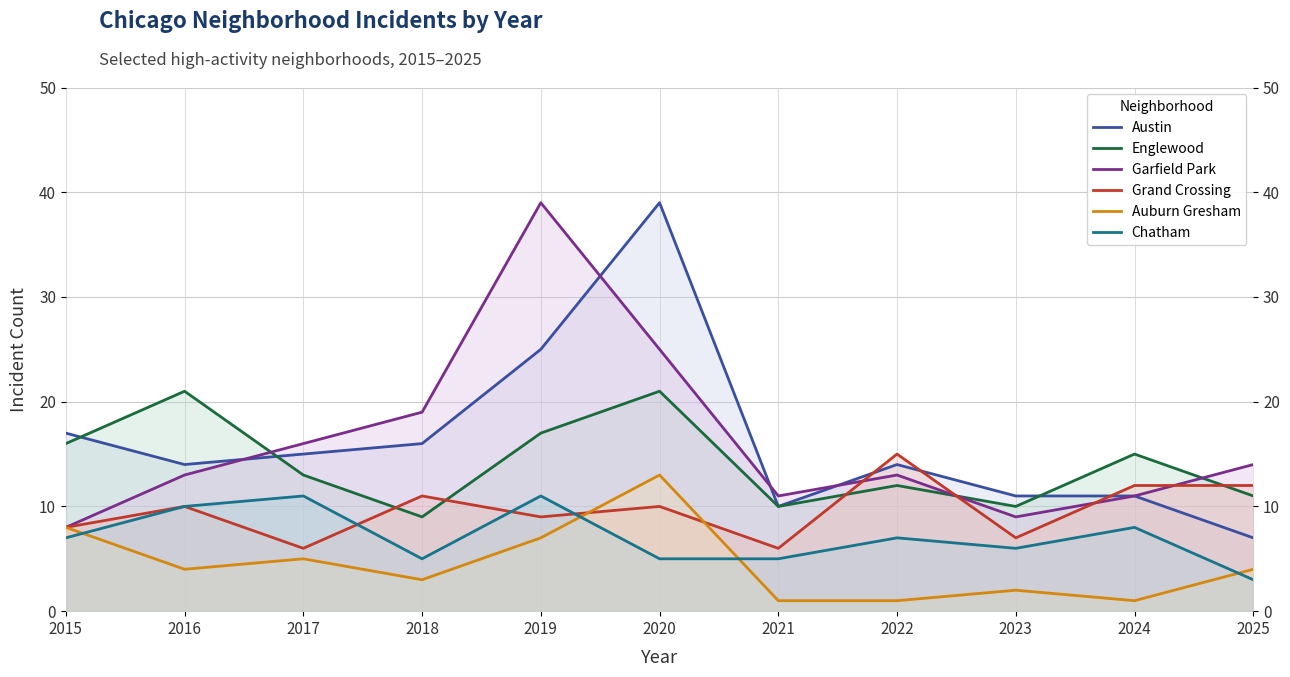

How many data points in Auburn Gresham are above 4?

4